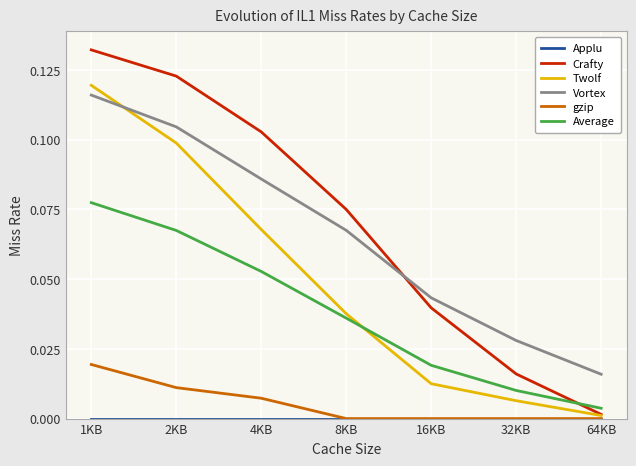

At which label does Vortex reach its peak?

1KB